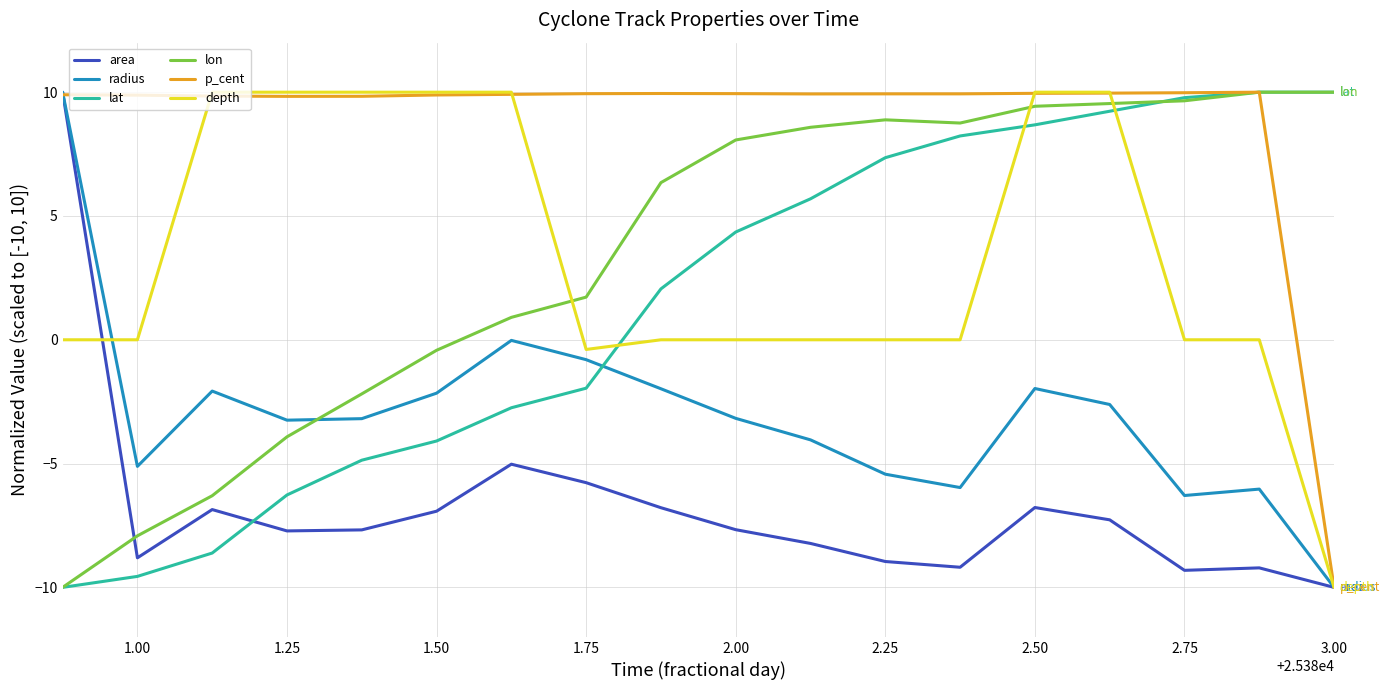

Which series has the largest total across all categories?

p_cent